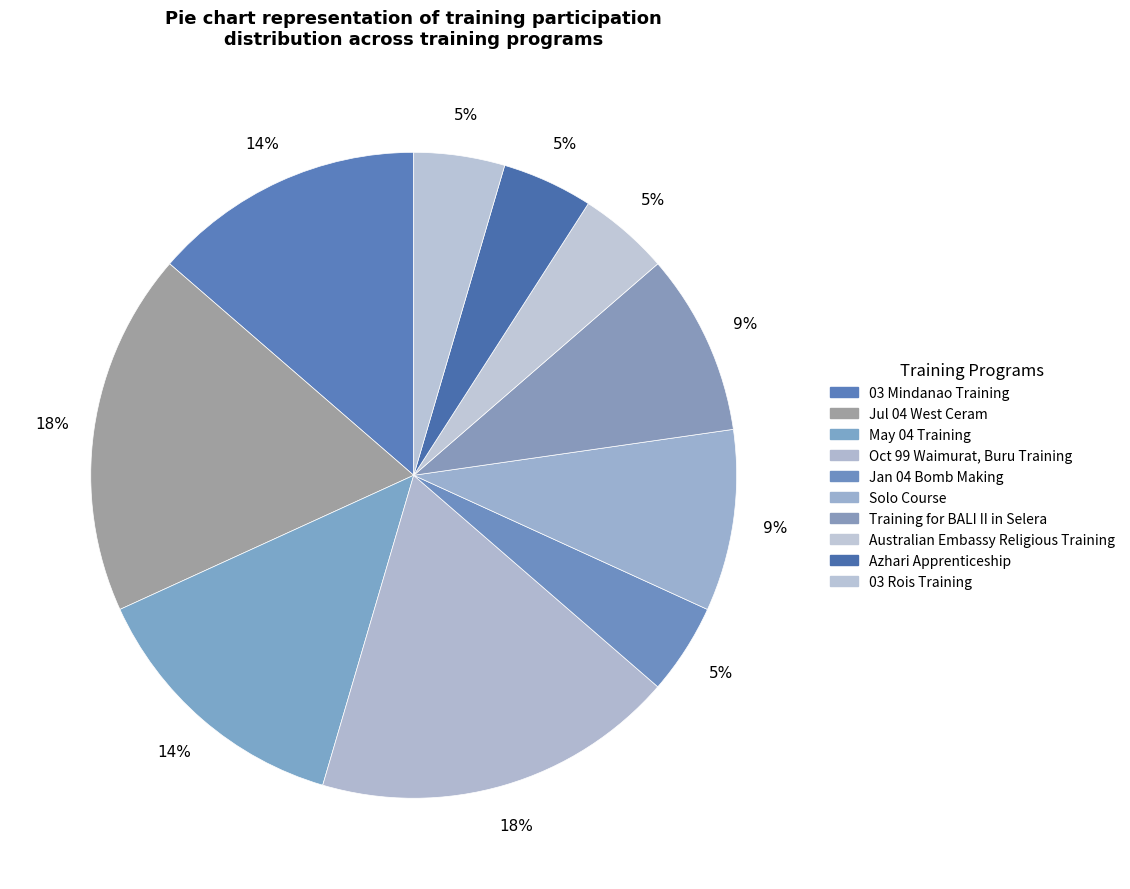

How many segments does this pie chart have?

10